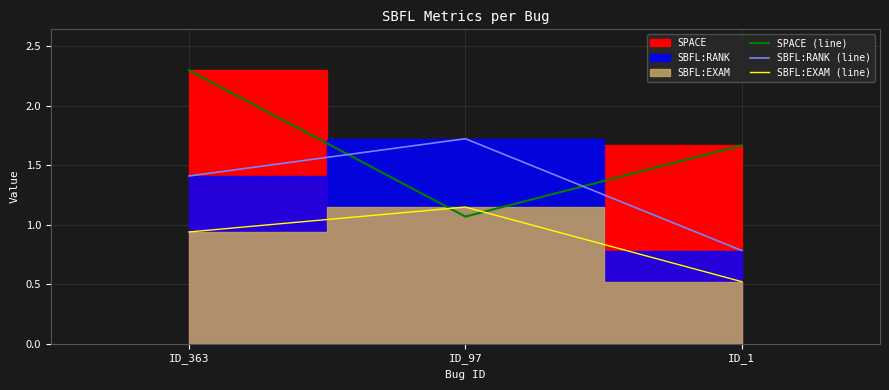

Read the SBFL:EXAM (line) value at ID_363.

0.9